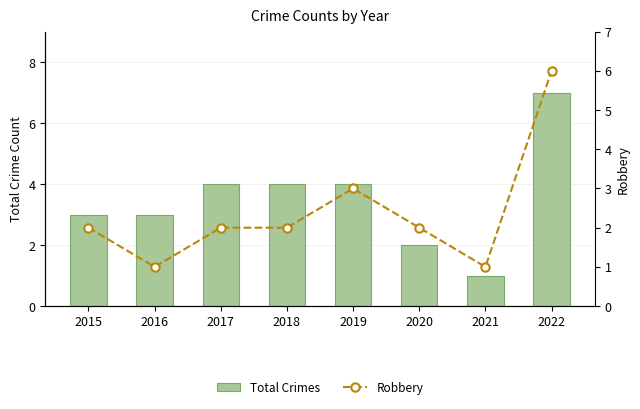

Between 2016 and 2017, which series saw the biggest shift?

Total Crimes